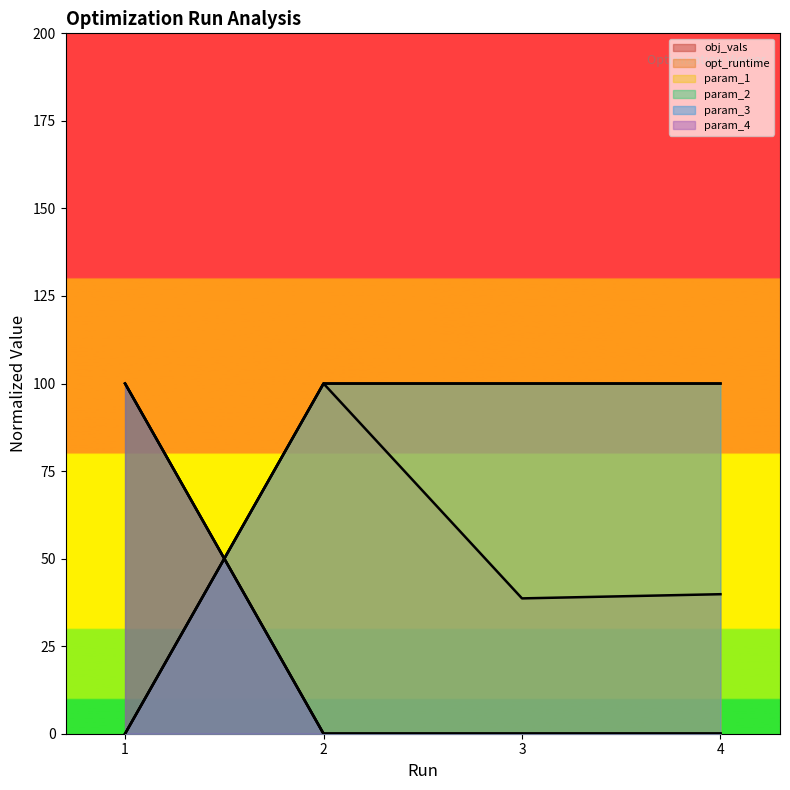

What is the sum of the obj_vals values at 1 and 4?

100.0